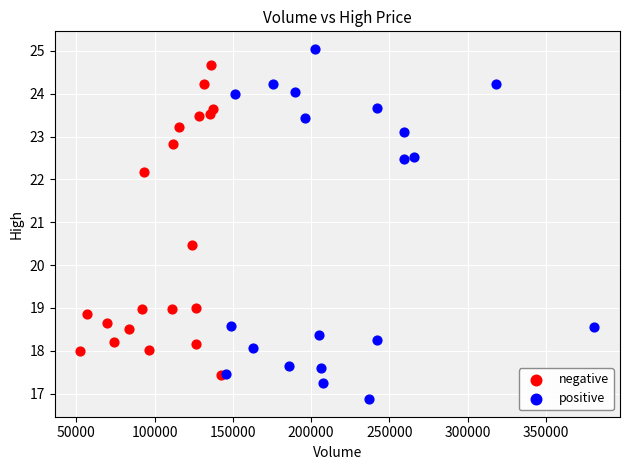

What are all the series names shown in the legend?

negative, positive